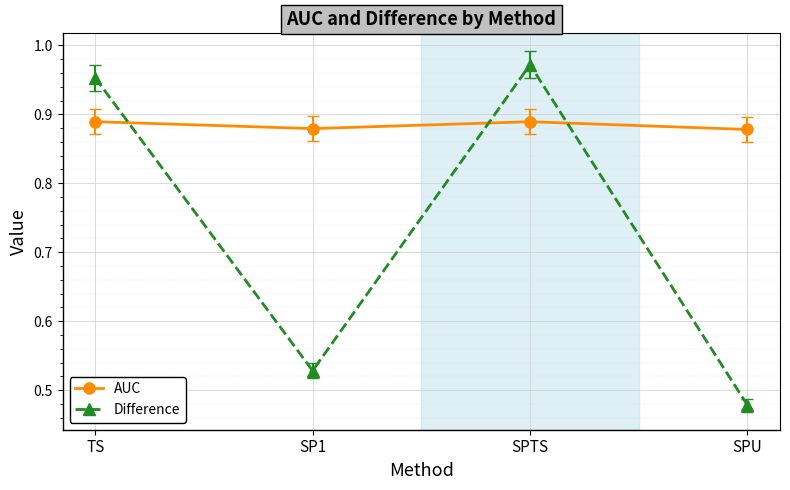

What is the spread (max minus min) of values at SPU?

0.4